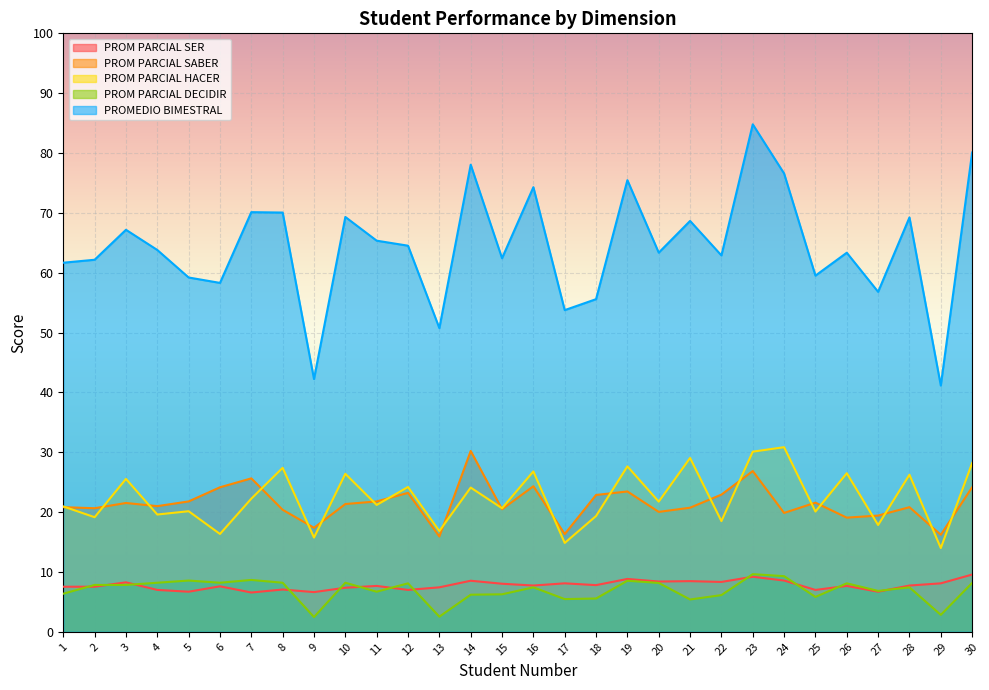

What is the value of the PROM PARCIAL SER point at the 21st from the left?

8.5